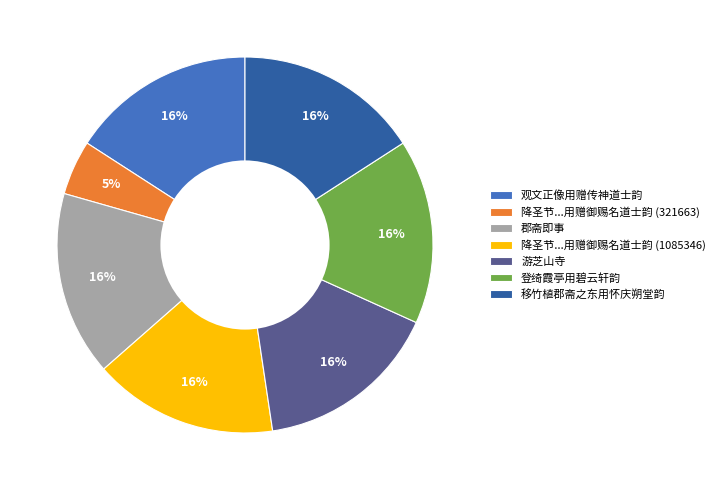

Do 郡斋即事 and 观文正像用赠传神道士韵 together represent more than half of the pie?

No